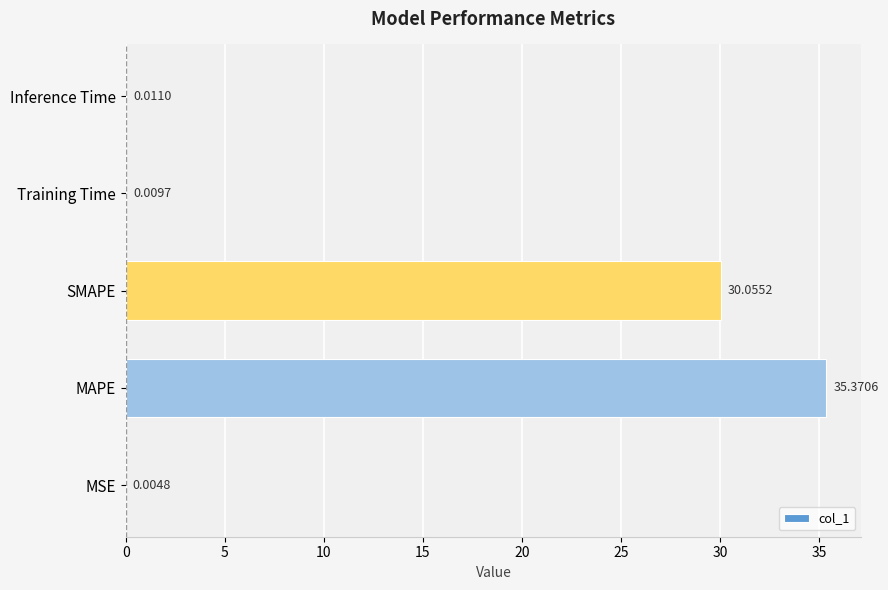

Which category has the highest value across all series?

MAPE